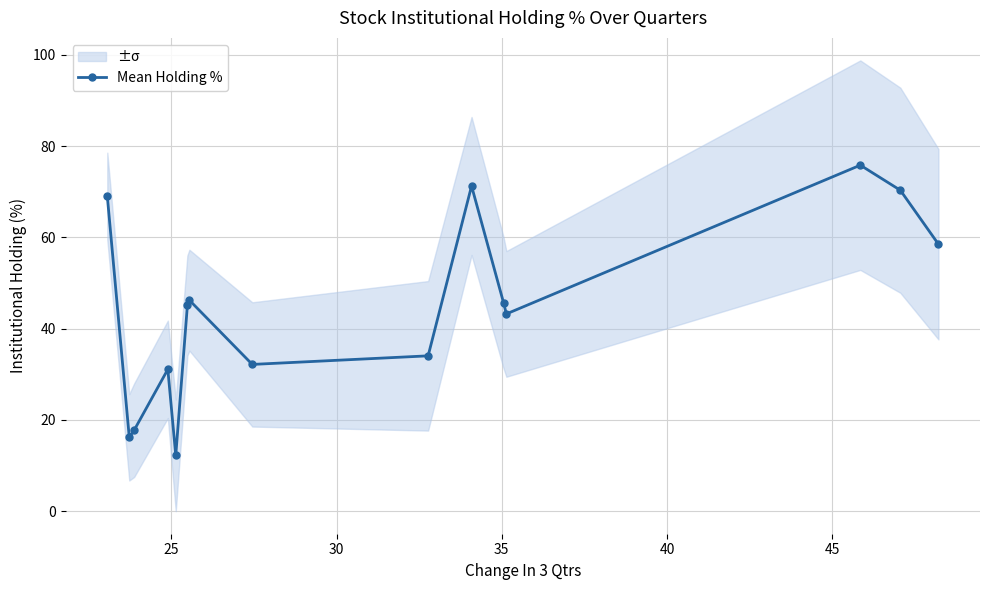

What is the difference between the second highest and minimum values?

59.0